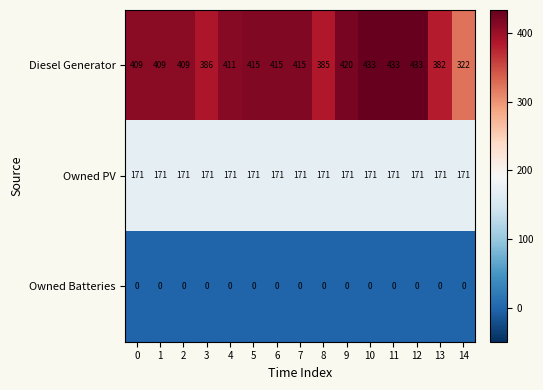

How many distinct data groups are displayed?

3